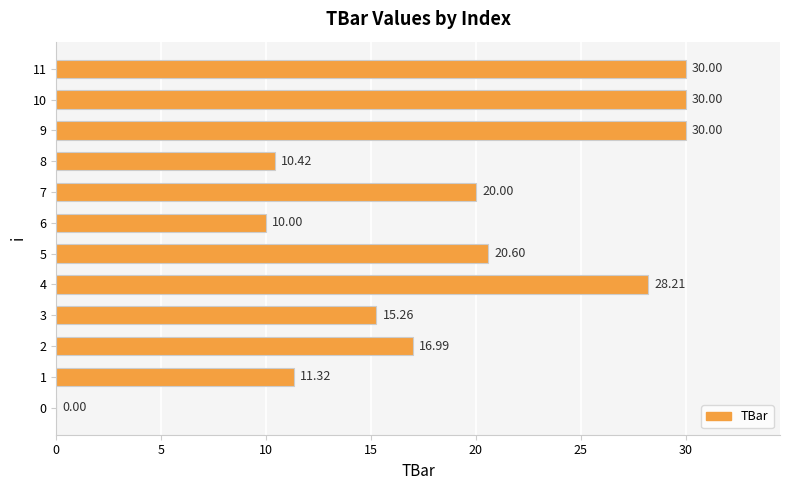

What is the sum of the values at 2 and 8?

27.4